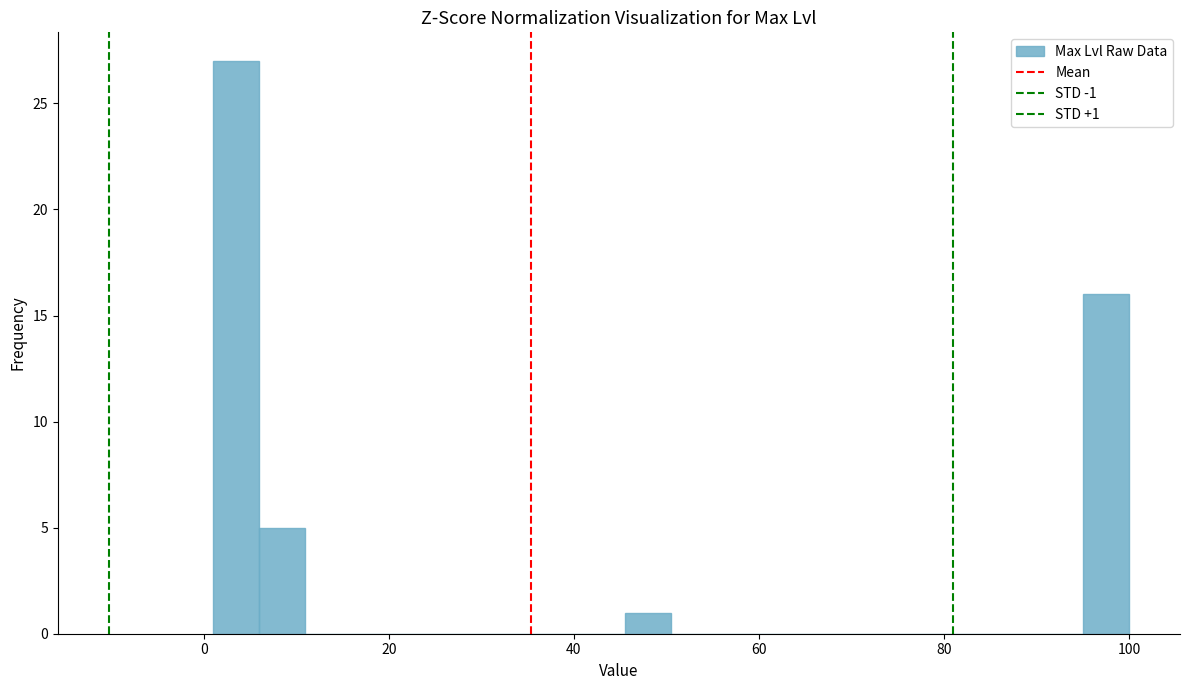

Around what value on the x-axis is the tallest bar? Give the approximate position of its centre, as read against the axis.

4